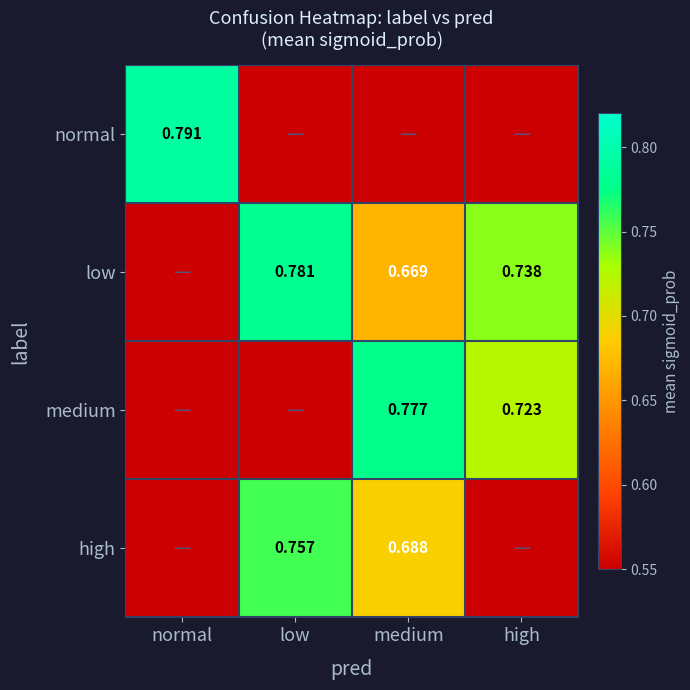

True or false: high has a value of 0.3 at high.

False